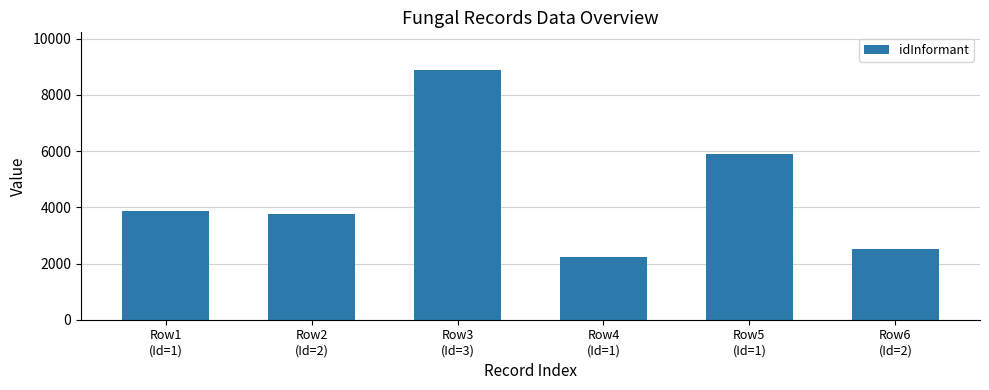

What is the sum of all values?

27161